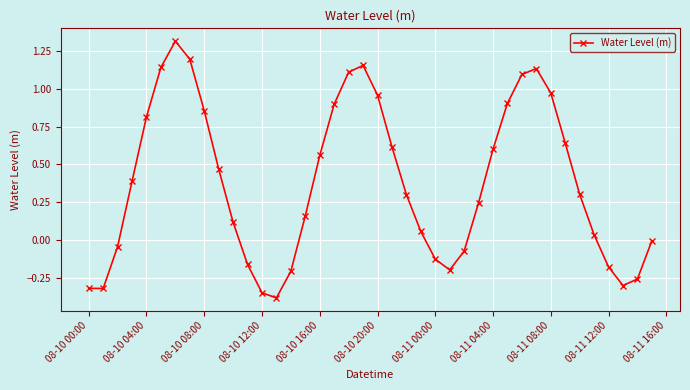

What is the sum of all values?

15.1